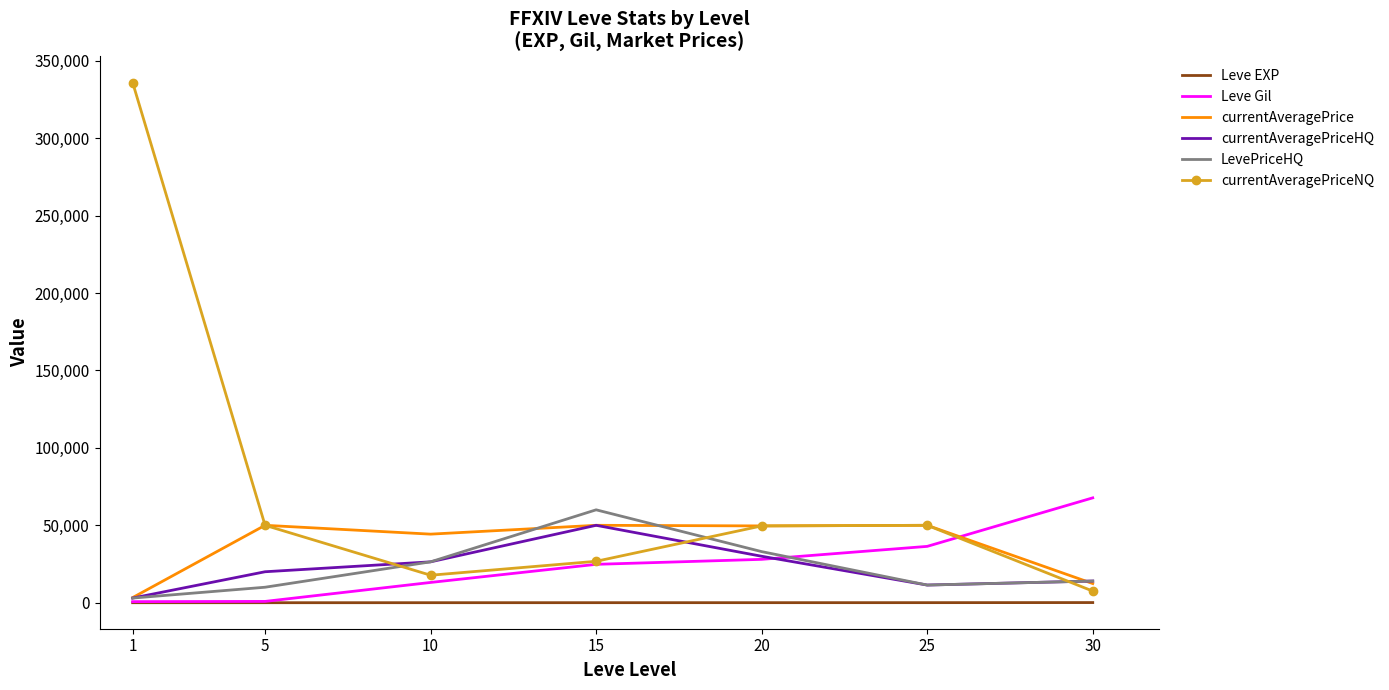

What is the maximum value shown in the chart?

336000